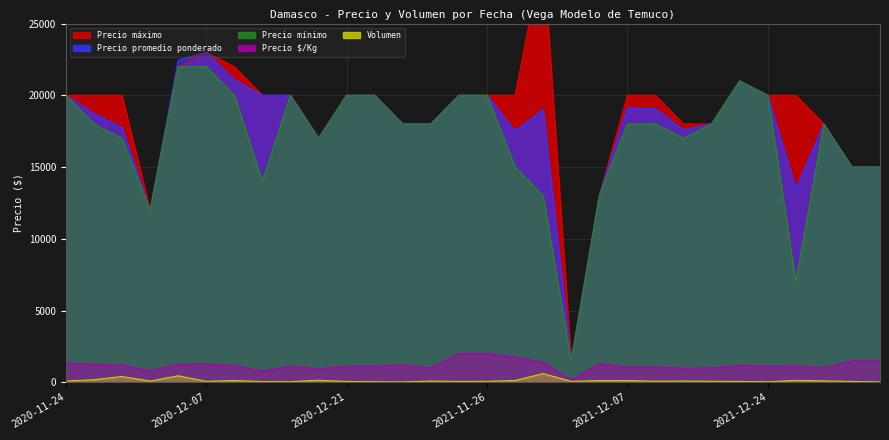

Reading left to right, what are all the values shown in this chart?

Precio máximo: 20000	20000	20000	12000	22000	23000	22000	20000	20000	17000	20000	20000	18000	18000	20000	20000	20000	30000	1500	13000	20000	20000	18000	18000	21000	20000	20000	18000	15000	15000
Precio promedio ponderado: 20000	18743	17750	12000	22444	23000	21083	20000	20000	17000	20000	20000	18000	18000	20000	20000	17500	19024	1500	13000	19130	19067	17588	18000	21000	20000	13500	18000	15000	15000
Precio mínimo: 20000	18000	17000	12000	22000	22000	20000	14000	20000	17000	20000	20000	18000	18000	20000	20000	15000	13000	1500	13000	18000	18000	17000	18000	21000	20000	7000	18000	15000	15000
Precio $/Kg: 1333	1250	1183	800	1247	1278	1171	778	1111	944	1111	1111	1200	1000	2000	2000	1750	1405	150	1300	1063	1059	977	1000	1167	1111	1139	1000	1500	1500
Volumen: 85	175	400	80	450	65	120	45	40	140	55	35	25	80	55	65	120	602	65	112	115	75	85	65	55	35	130	95	55	25